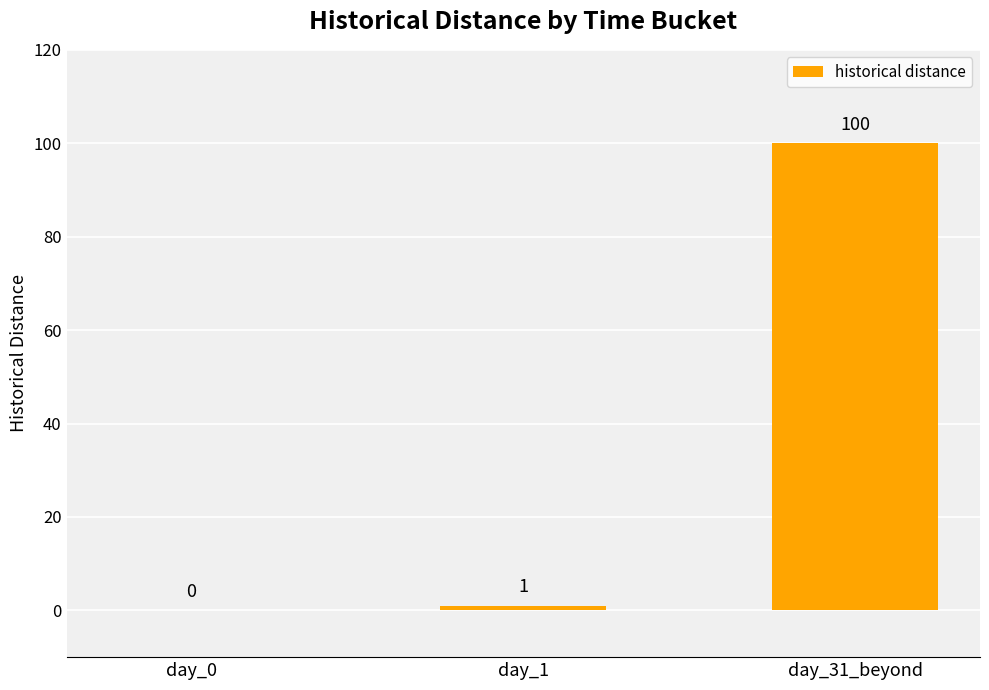

What value does the data have at day_1?

1